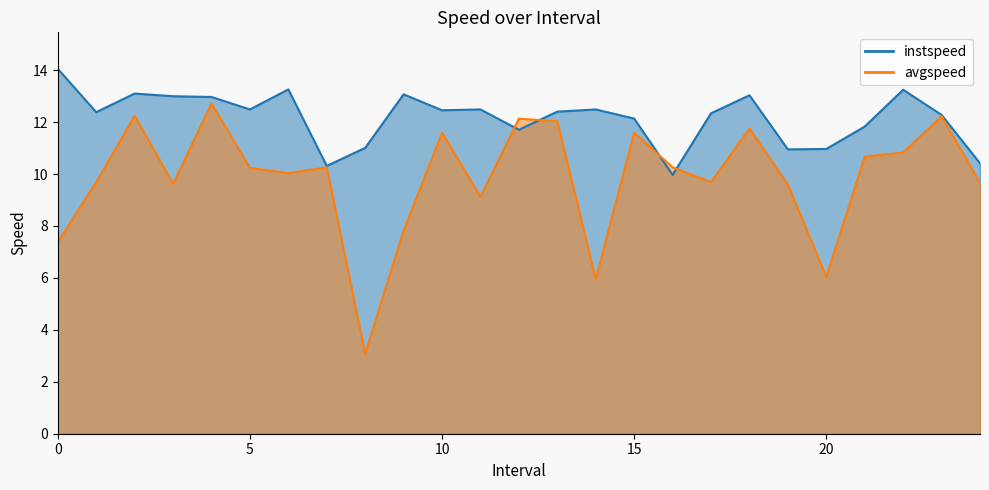

What is the highest value of the instspeed series?

14.1